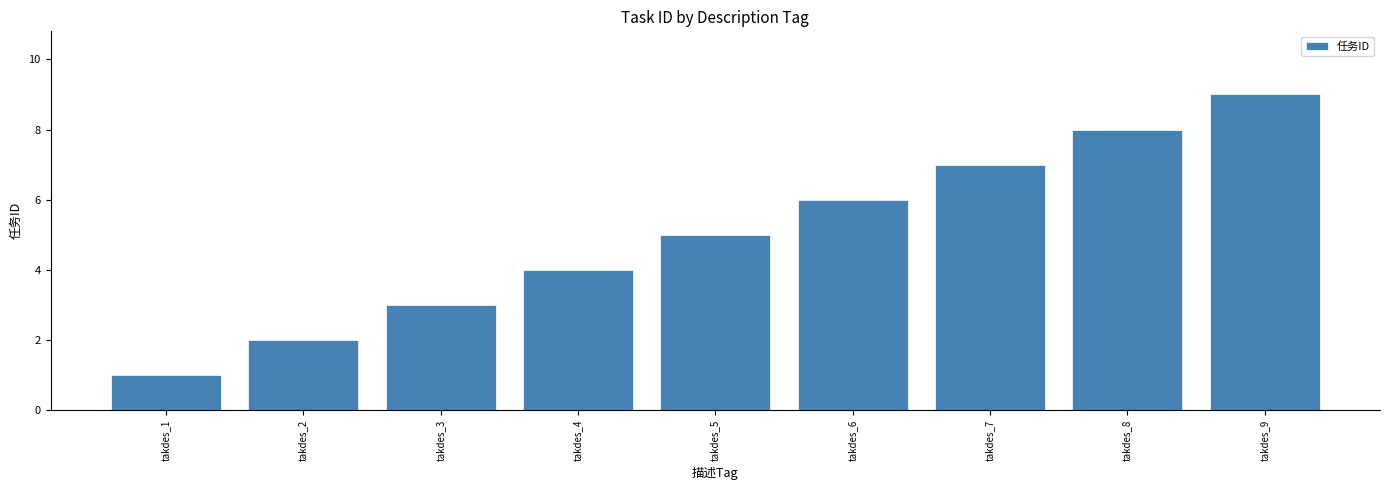

List the labels in order of value, smallest first.

takdes_1, takdes_2, takdes_3, takdes_4, takdes_5, takdes_6, takdes_7, takdes_8, takdes_9